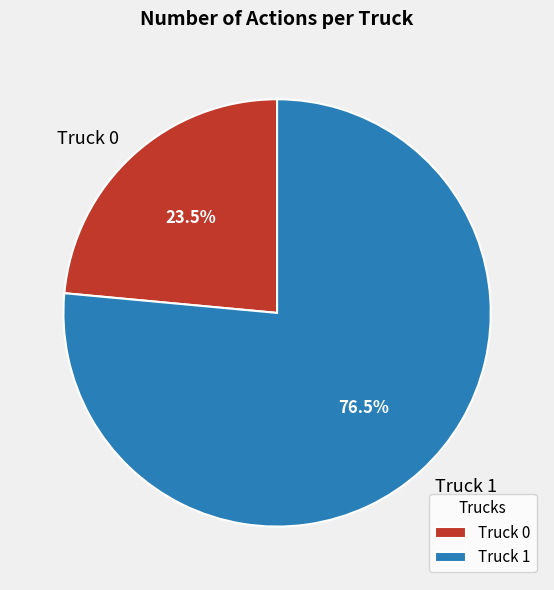

Does any single category account for the majority?

Yes